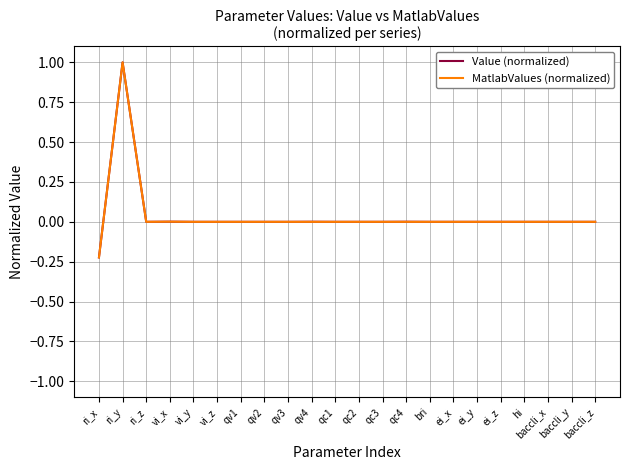

What are all the series names shown in the legend?

Value (normalized), MatlabValues (normalized)